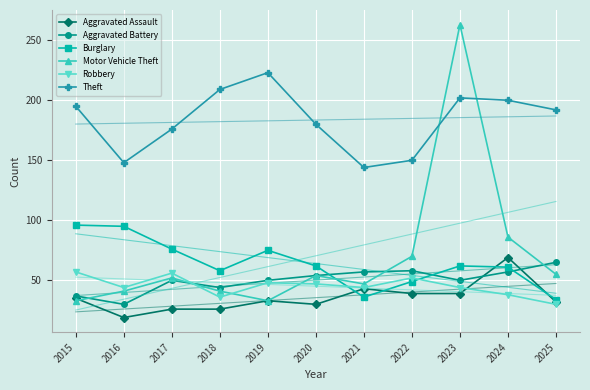

How many intersections are there between Aggravated Battery and Burglary?

3